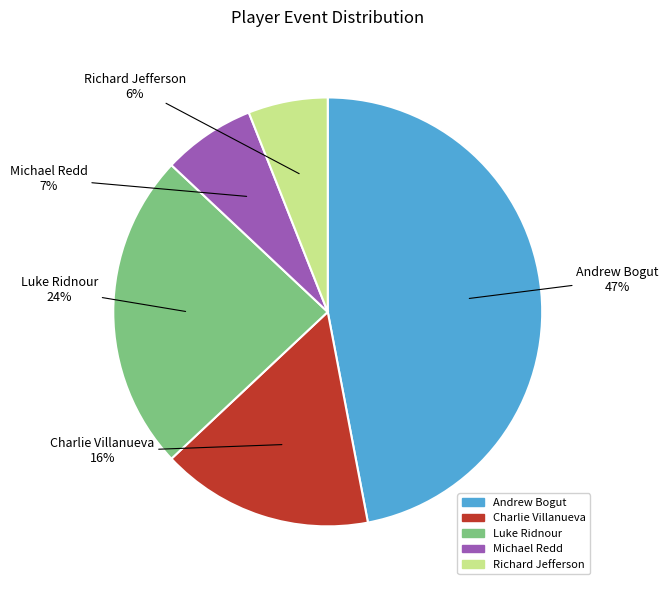

Count the number of slices in the pie.

5